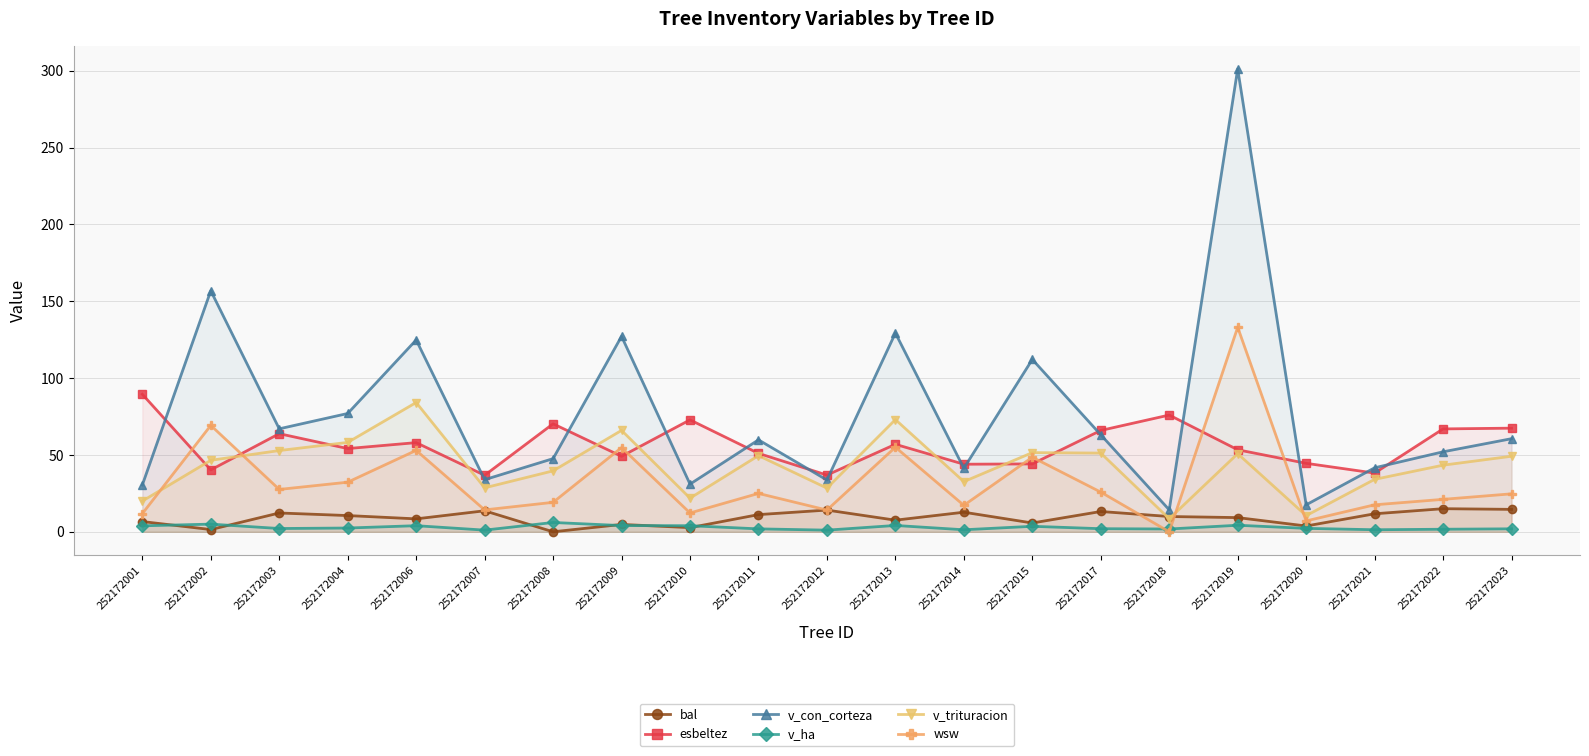

Which series has the largest total across all categories?

v_con_corteza